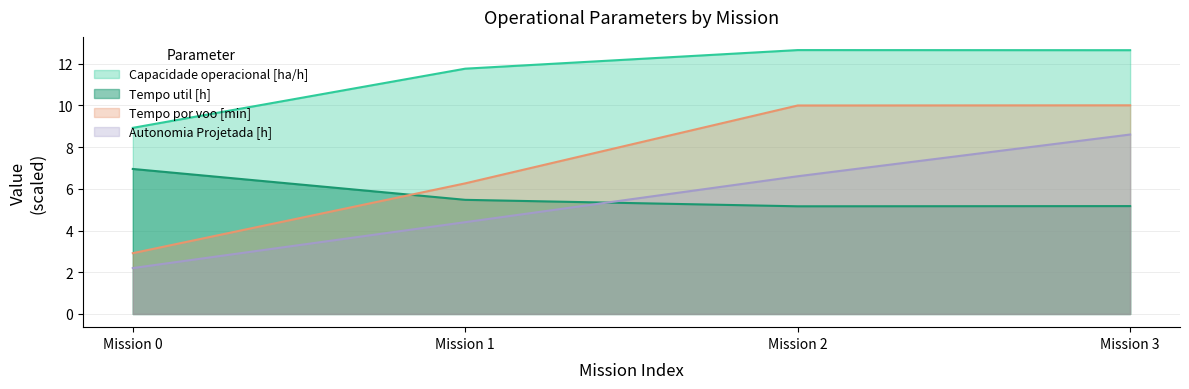

At which category is the sum across all series the highest?

Mission 3